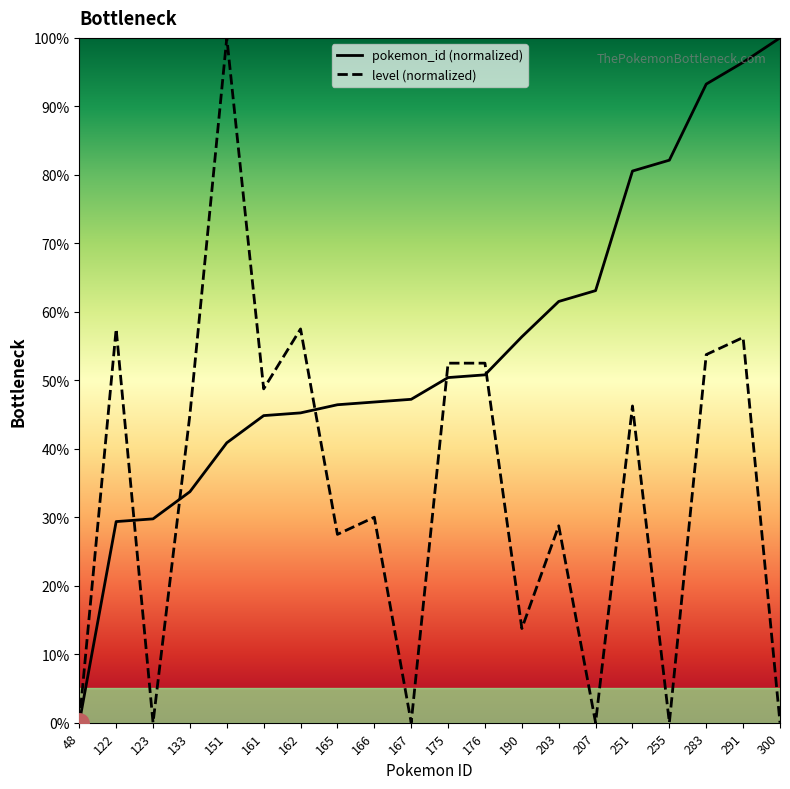

Rank the series by their maximum value, from lowest to highest.

pokemon_id, level